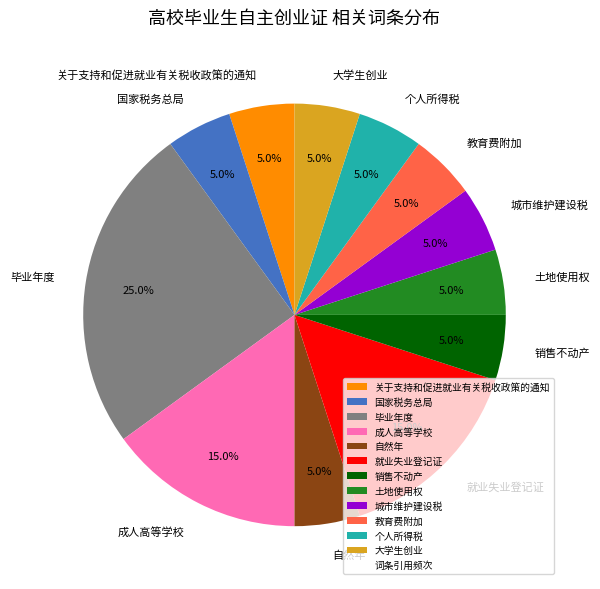

The 就业失业登记证 slice represents 8% of the pie. True or false?

False